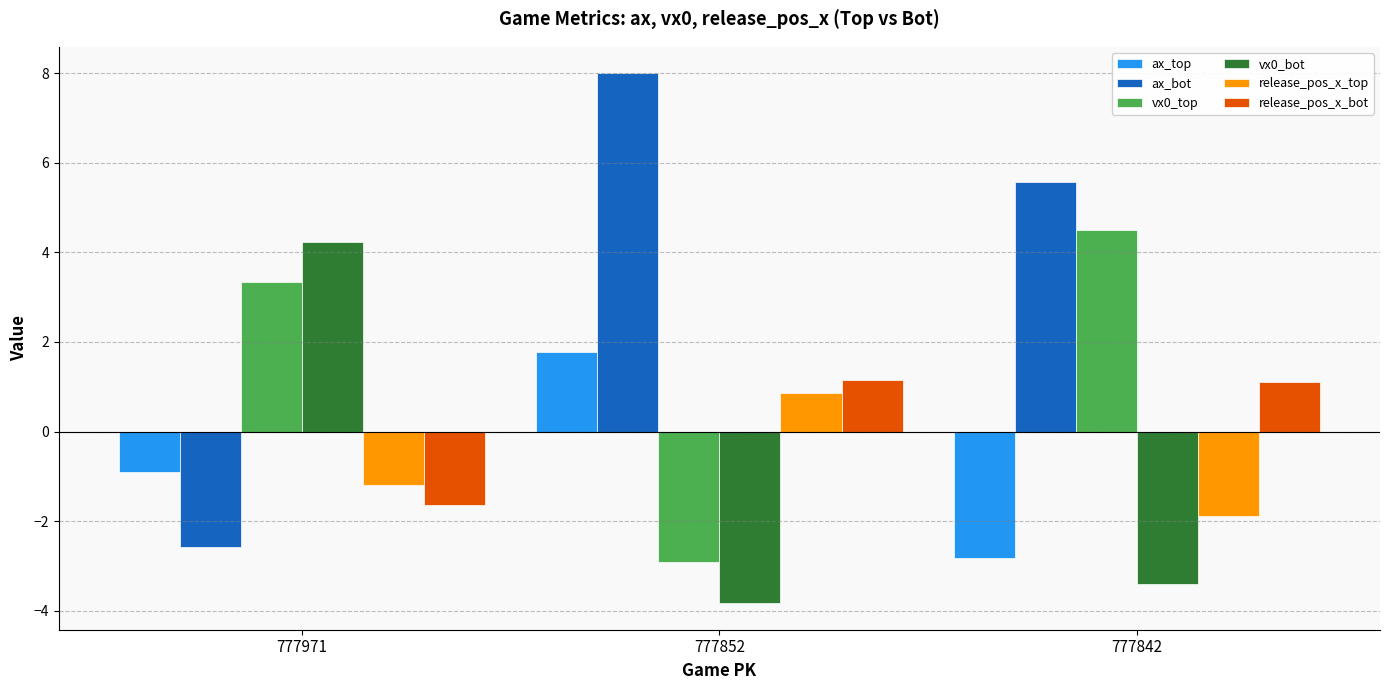

Reading left to right, what are all the values shown in this chart?

ax_top: 777971=-0.9	777852=1.8	777842=-2.8
ax_bot: 777971=-2.6	777852=8.0	777842=5.6
vx0_top: 777971=3.3	777852=-2.9	777842=4.5
vx0_bot: 777971=4.2	777852=-3.8	777842=-3.4
release_pos_x_top: 777971=-1.2	777852=0.9	777842=-1.9
release_pos_x_bot: 777971=-1.6	777852=1.1	777842=1.1